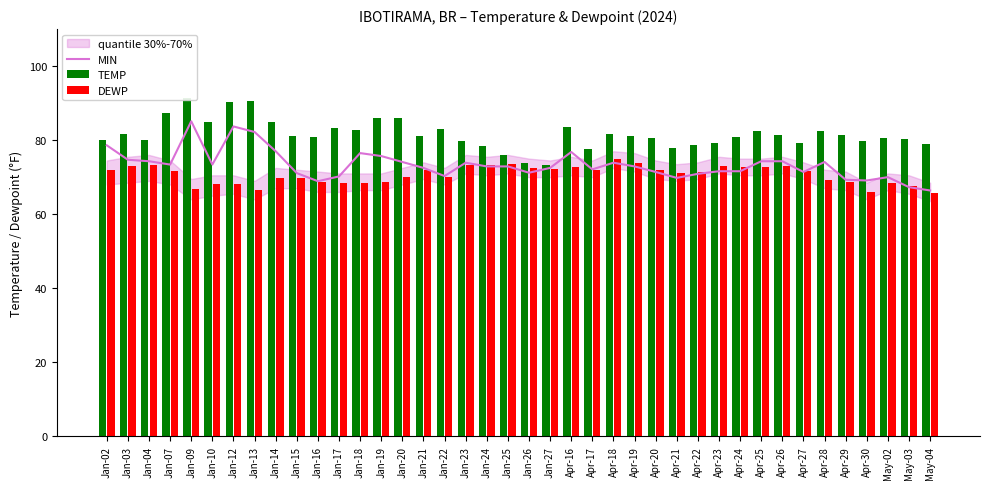

What is the difference between the maximum and minimum values in the MIN series?

18.7